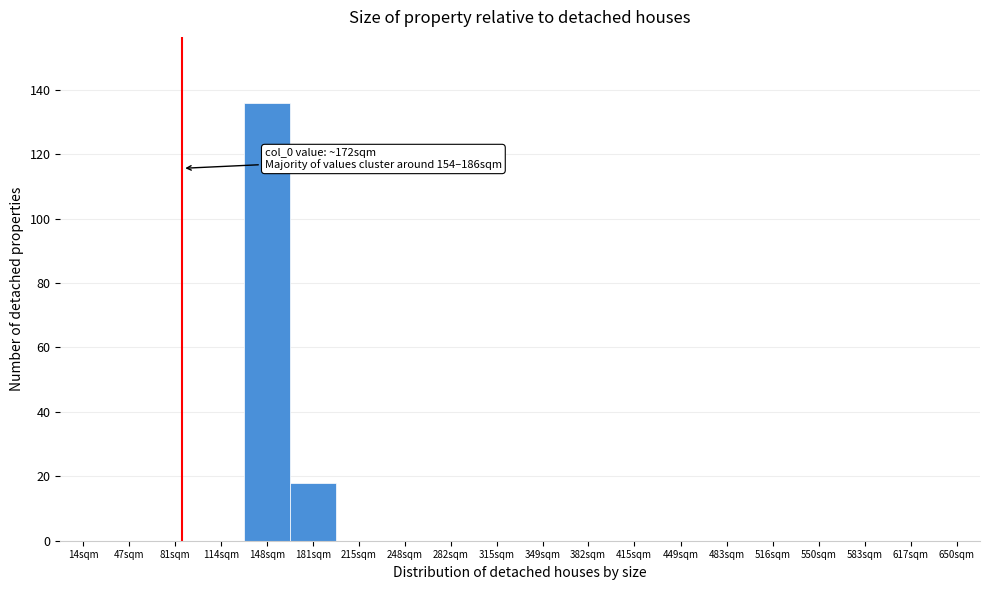

Reading right to left, transcribe all the data shown in this chart.

650sqm=0	617sqm=0	583sqm=0	550sqm=0	516sqm=0	483sqm=0	449sqm=0	415sqm=0	382sqm=0	349sqm=0	315sqm=0	282sqm=0	248sqm=0	215sqm=0	181sqm=18	148sqm=136	114sqm=0	81sqm=0	47sqm=0	14sqm=0